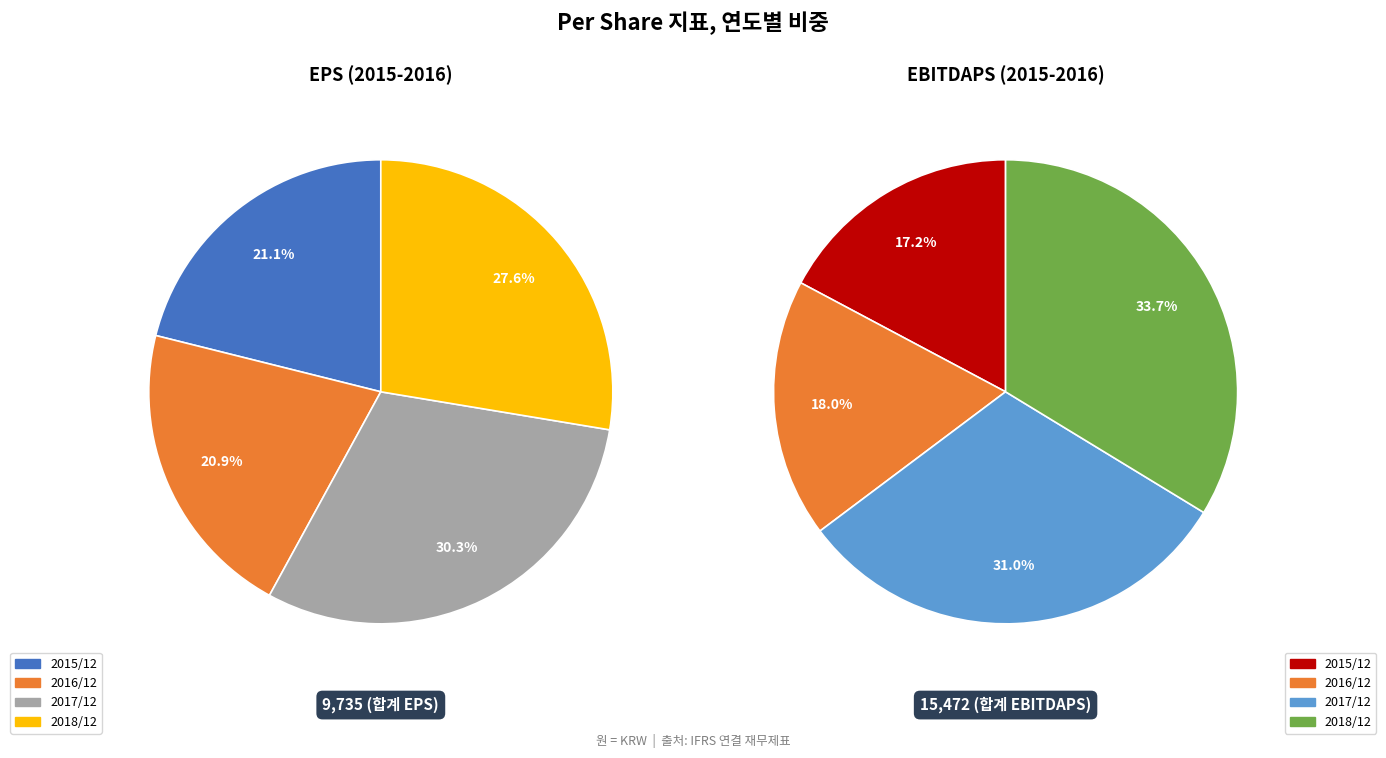

To the nearest percent, what is the combined percentage of 2017/12 and 2015/12?

48%